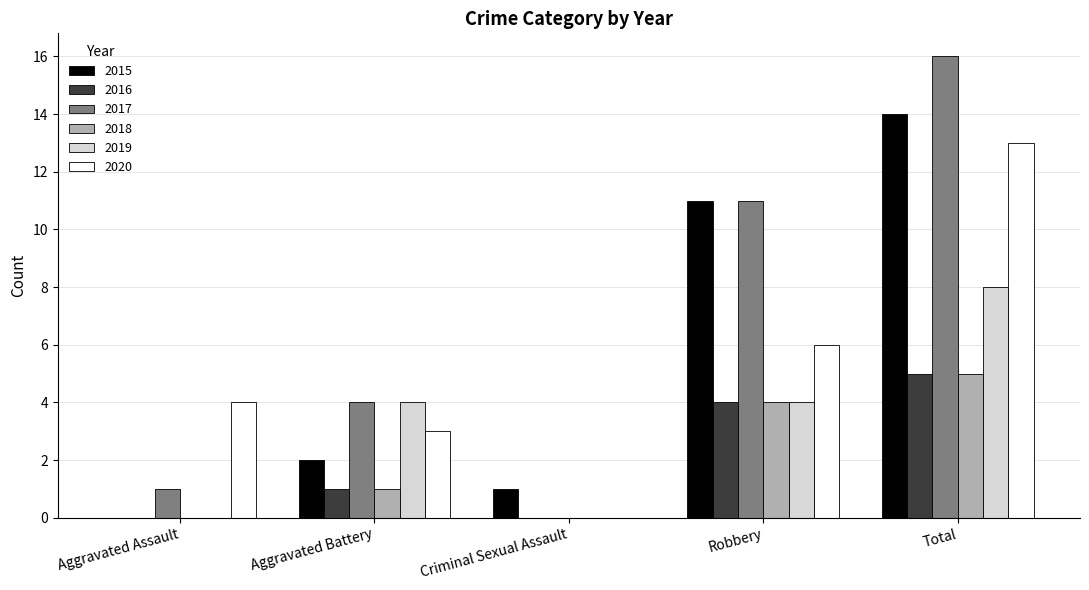

The 2015 series shows 14 at Total. True or false?

True